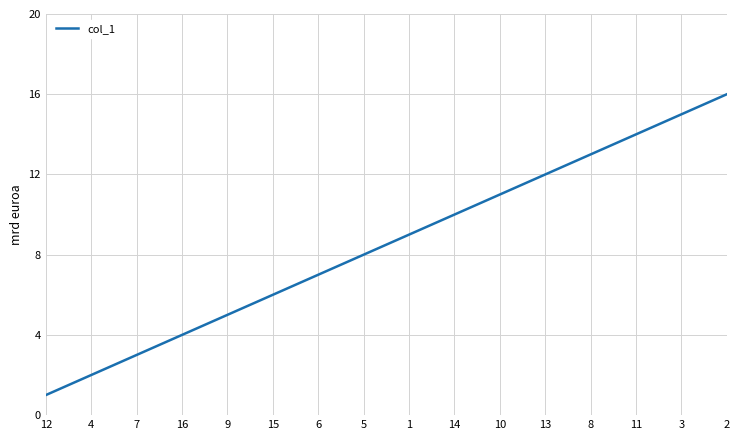

The value at 4 is 2. True or false?

True